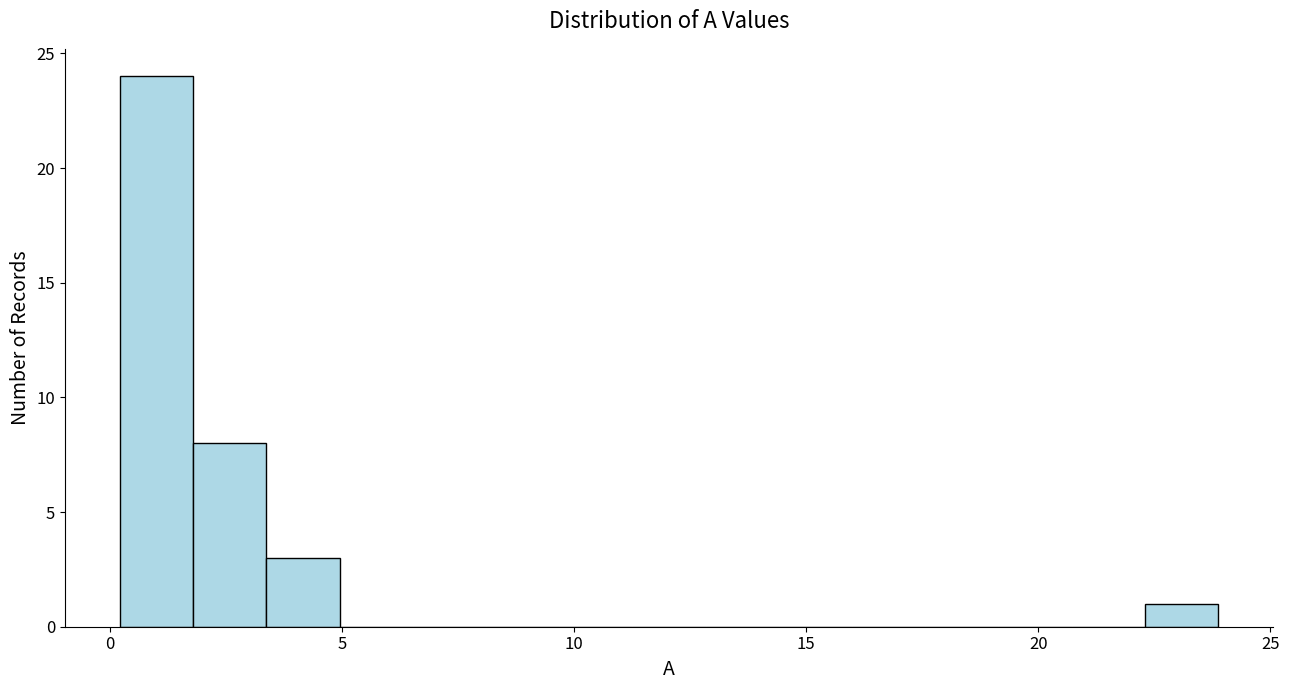

Read against the x-axis, roughly where is the centre of the tallest bar?

1.0